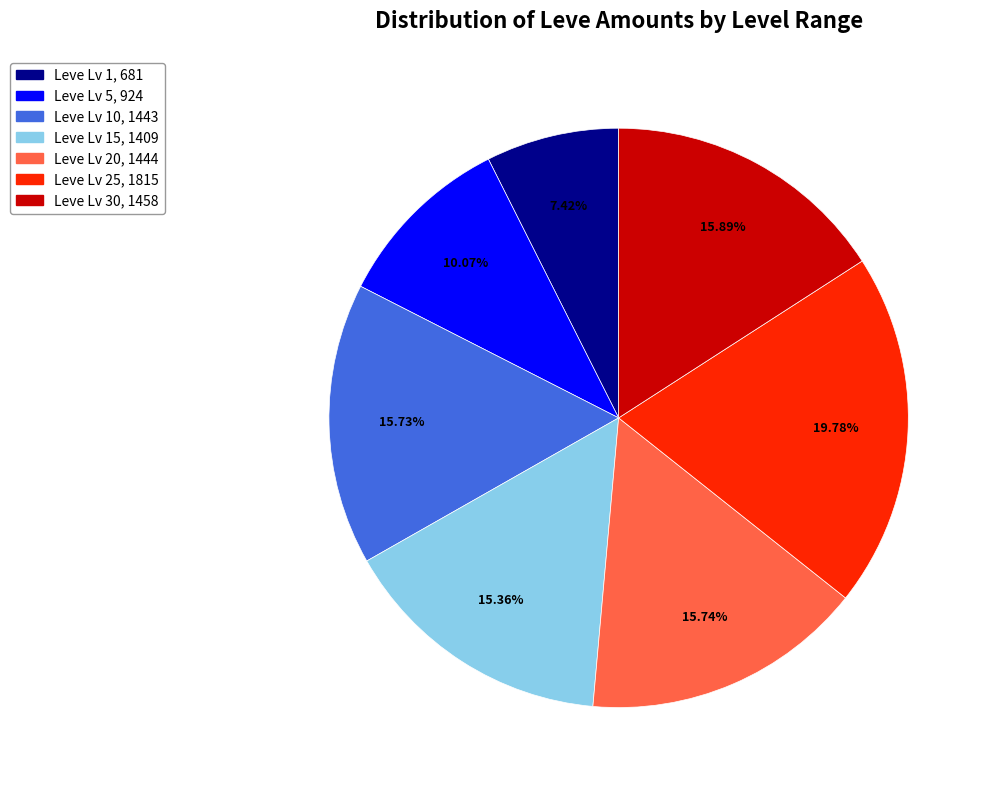

Does any single category account for the majority?

No